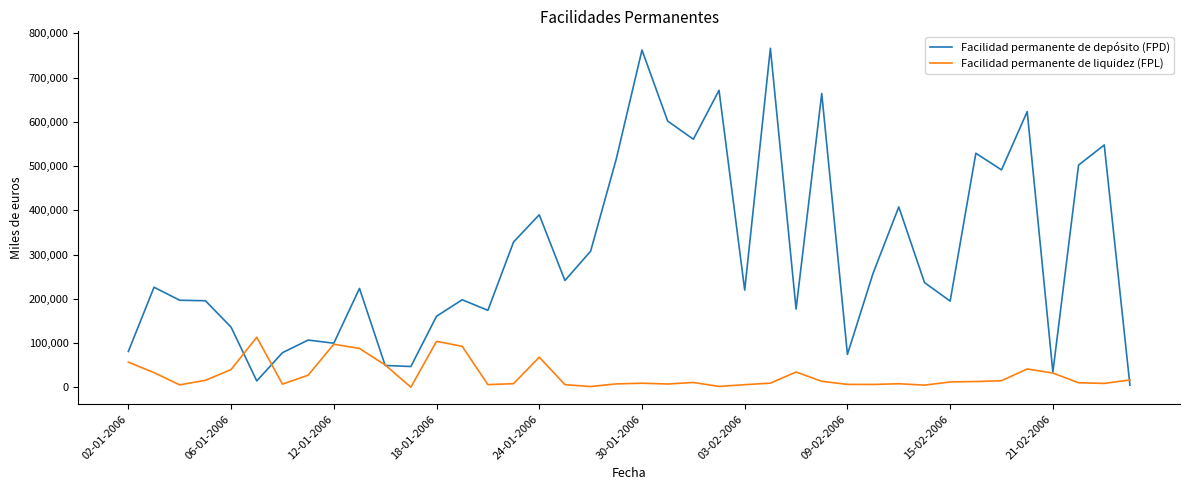

What is the lowest value of the Facilidad permanente de depósito (FPD) series?

4700